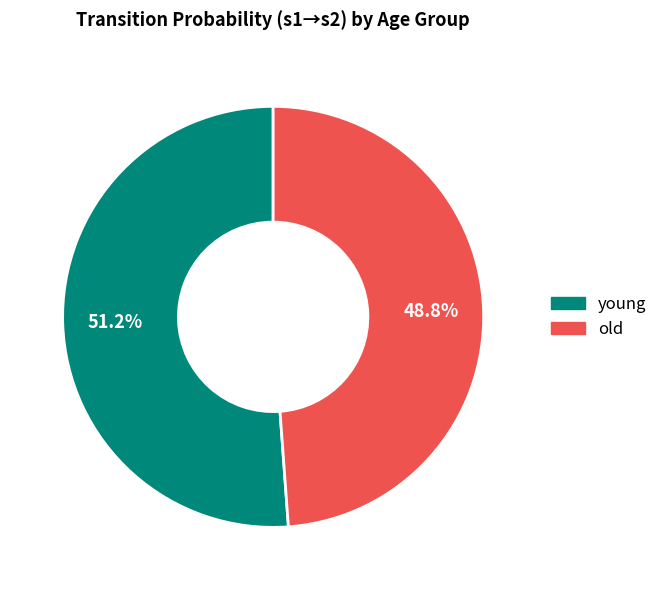

What is the majority slice?

young